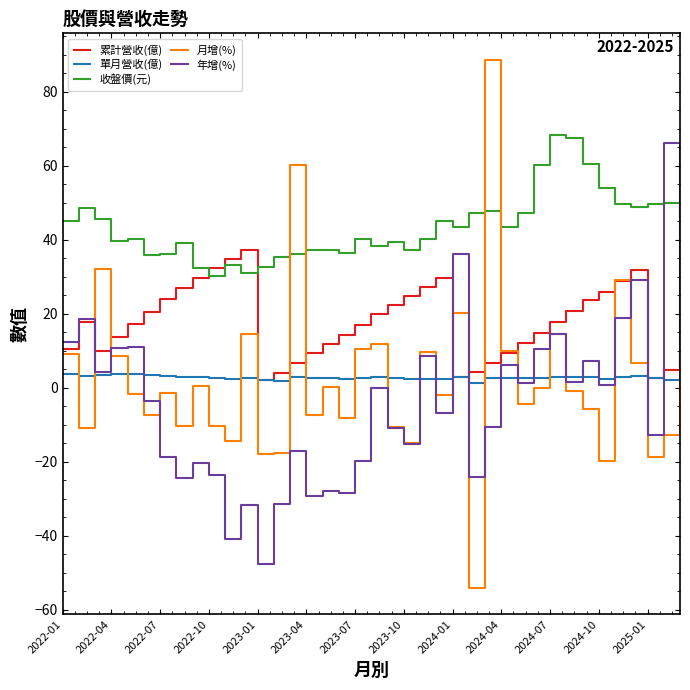

Which series has the largest range (max minus min)?

月增(%)